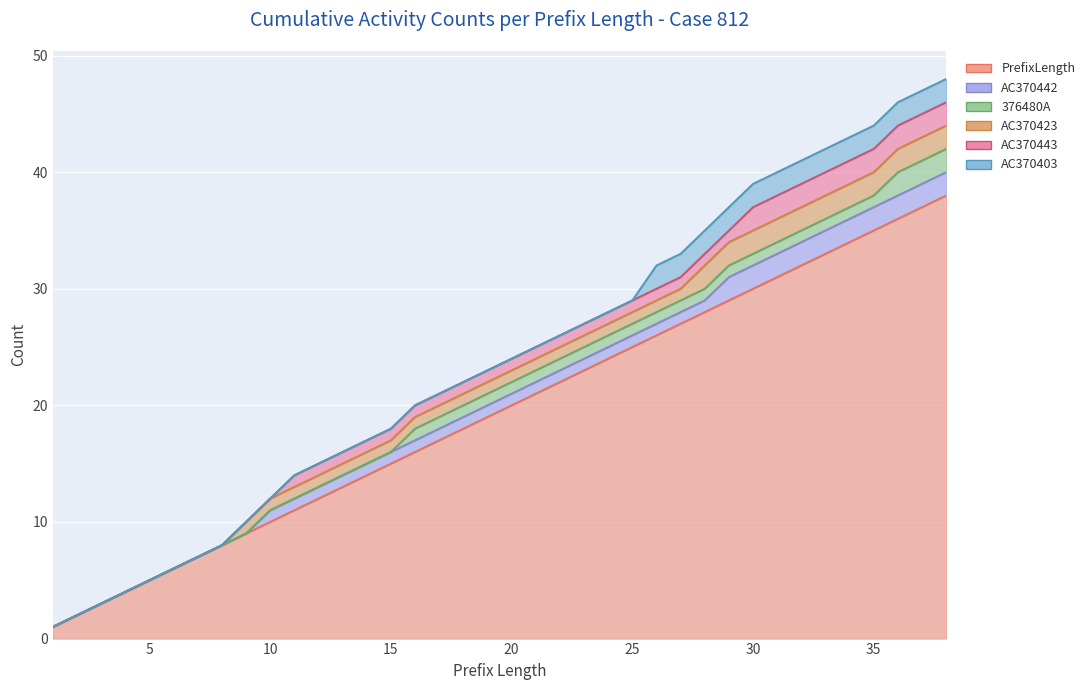

True or false: AC370443 has a value of 3 at 37.

False